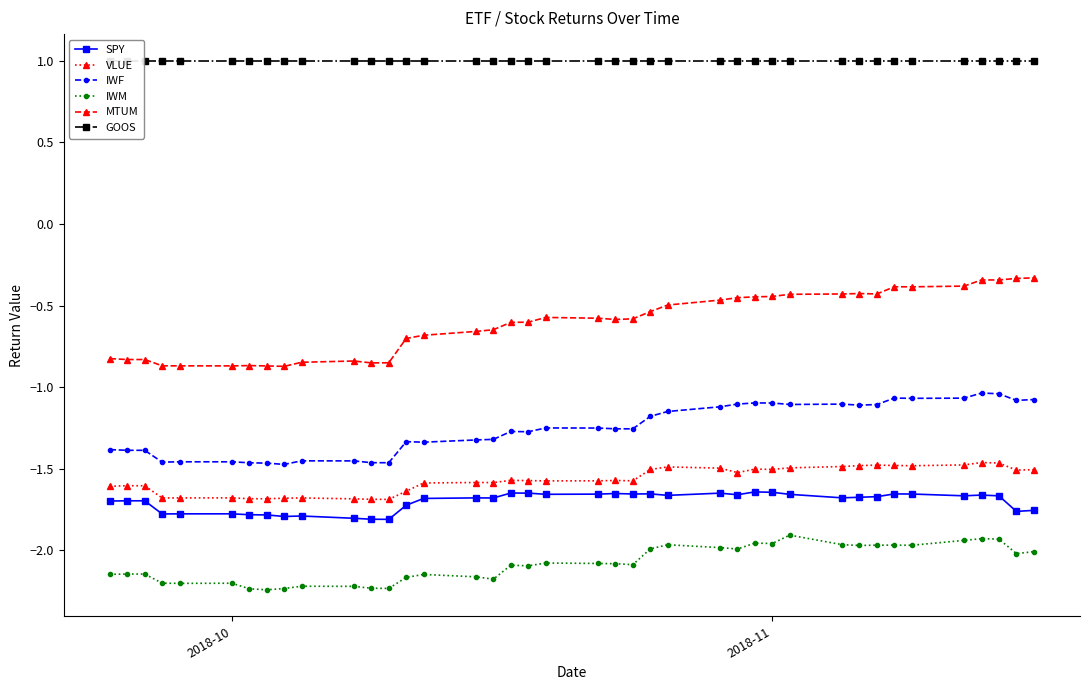

What is the average value of the VLUE series?

-1.6